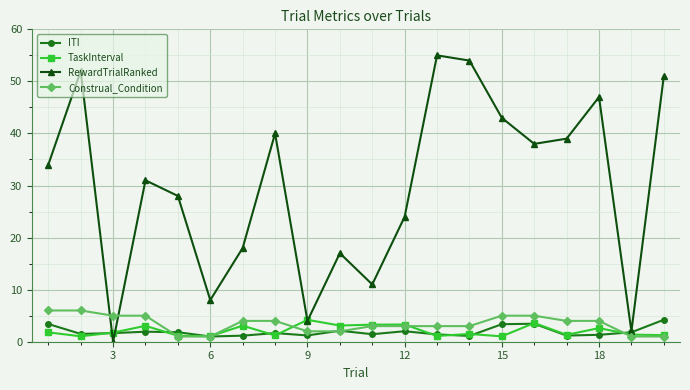

What is the maximum value shown in the chart?

55.0